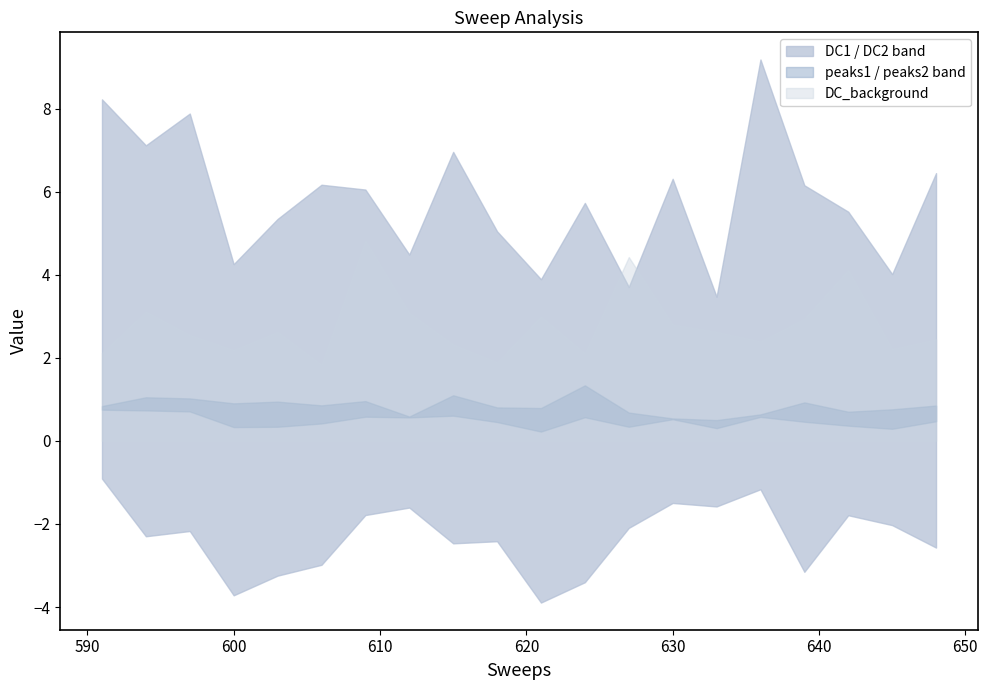

What is the total value across all series at 648?

16.6